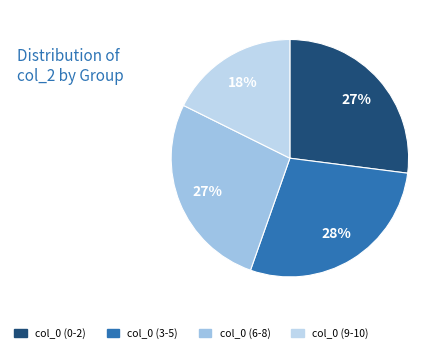

How many segments does this pie chart have?

4